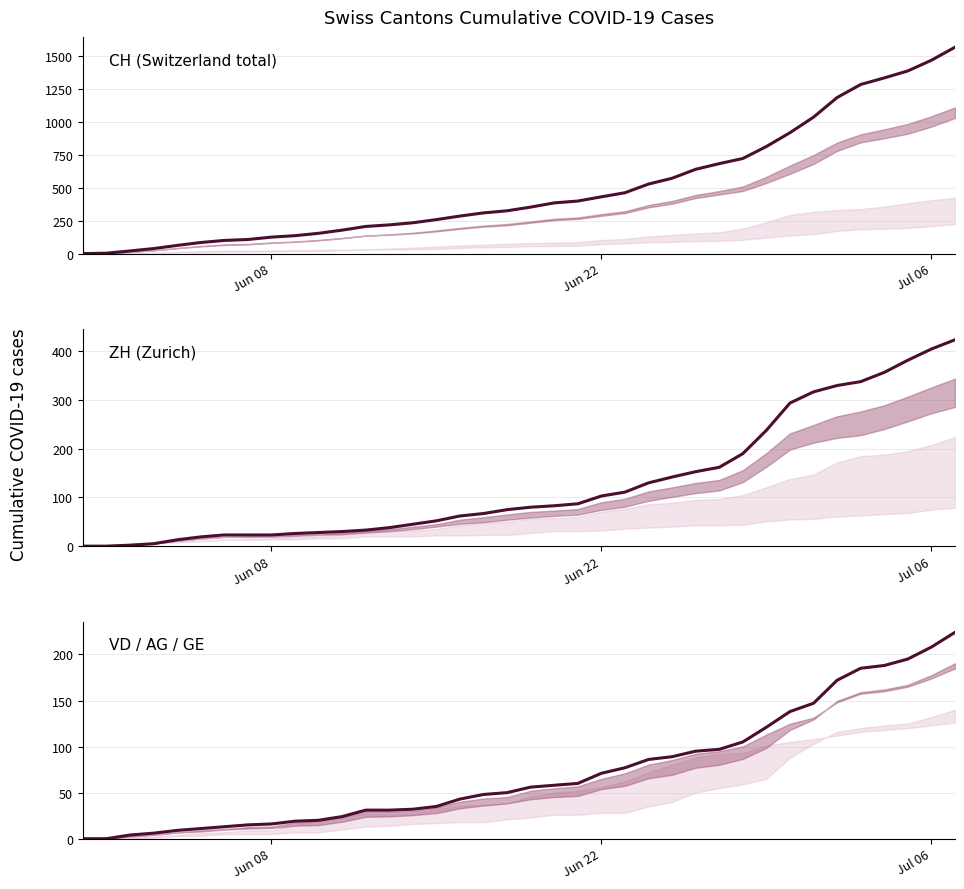

Reading left to right, what are all the values shown in this chart?

CH: 0	3	20	38	62	84	100	107	125	136	154	178	206	218	234	258	285	309	325	353	385	399	431	462	528	572	640	683	722	813	918	1036	1185	1284	1334	1387	1468	1567
ZH: 0	0	2	5	13	19	23	23	23	26	28	30	33	38	45	52	62	67	75	80	83	87	103	111	130	142	153	162	190	238	294	317	330	338	357	382	405	424
VD: 0	0	4	6	9	11	13	15	16	19	20	24	31	31	32	35	43	48	50	56	58	60	71	77	86	89	95	97	105	121	138	147	172	185	188	195	208	224